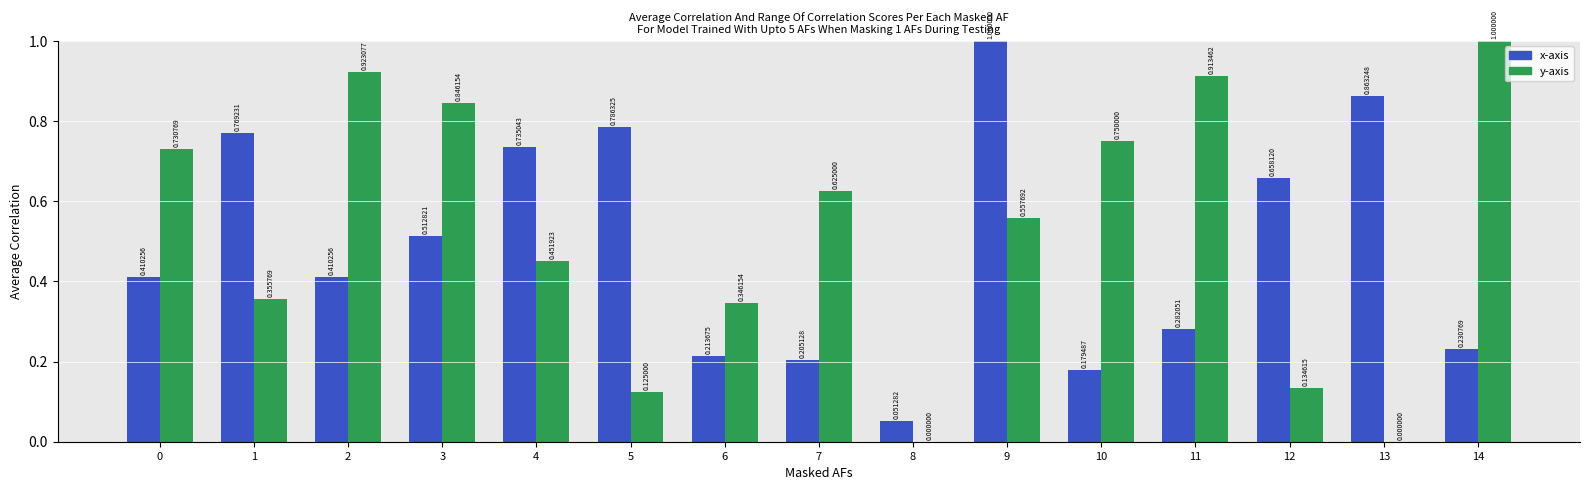

What is the sum of all x-axis values?

7.3